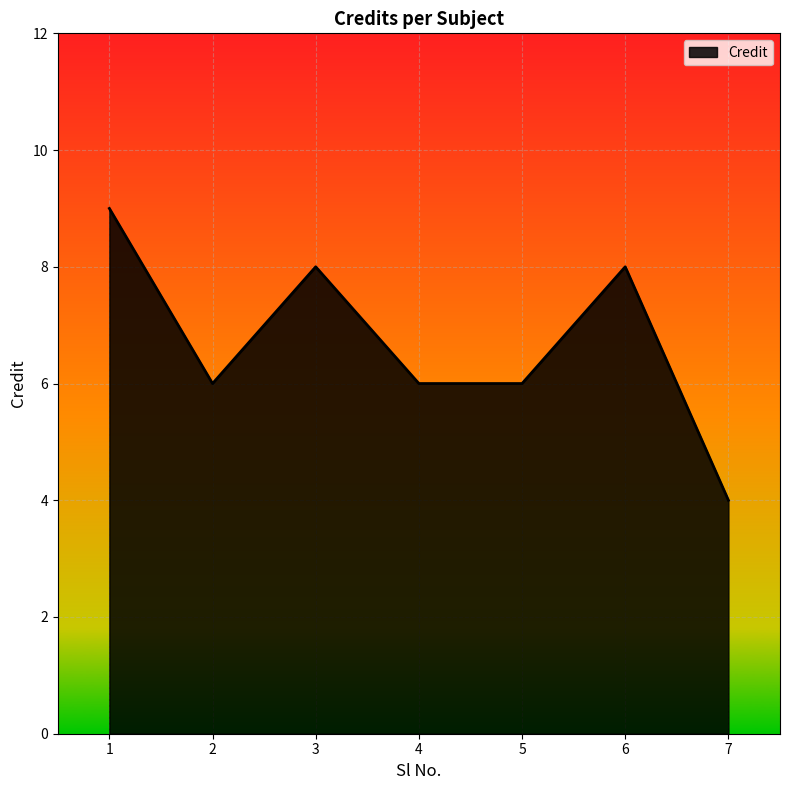

How many interior local peaks (higher than both neighbors) does the data have?

2